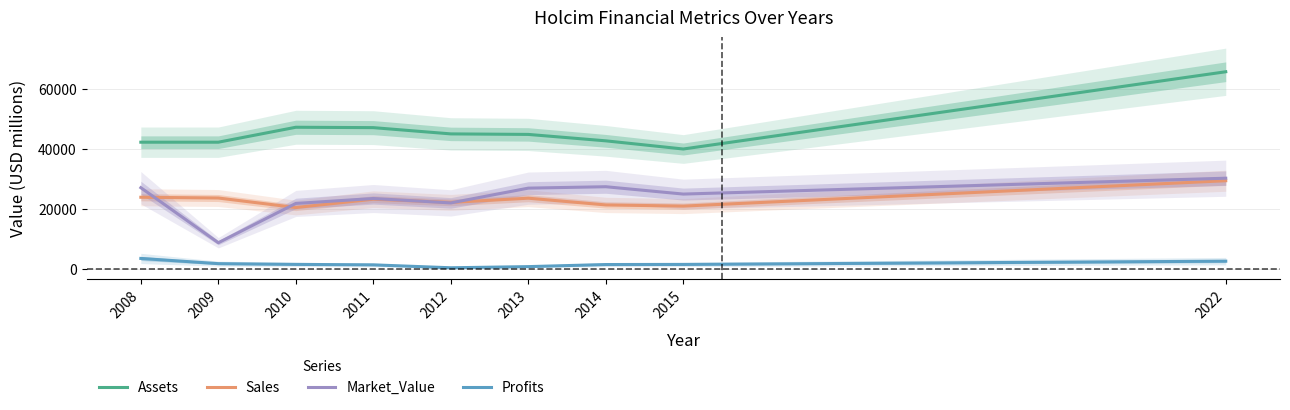

Is it true that Market_Value equals 27020.0 at 2008?

True